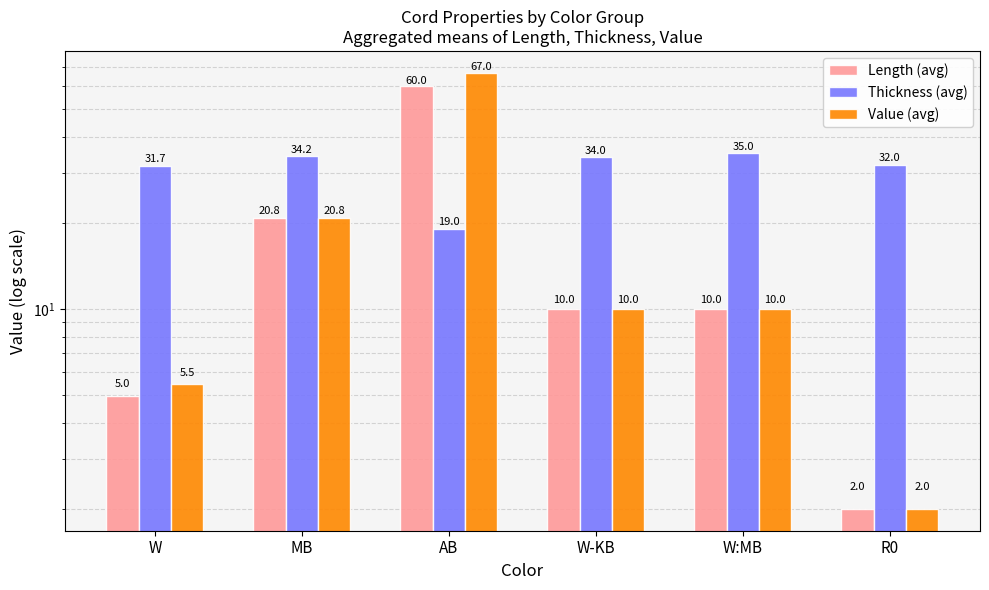

What is the greatest value displayed?

67.0